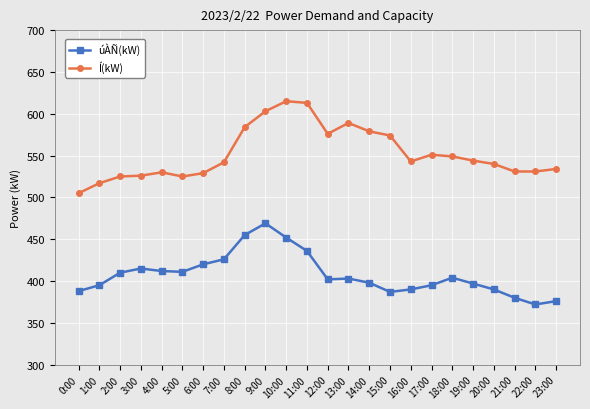

What is the difference between the second highest and minimum values in the úÀÑ(kW) series?

83